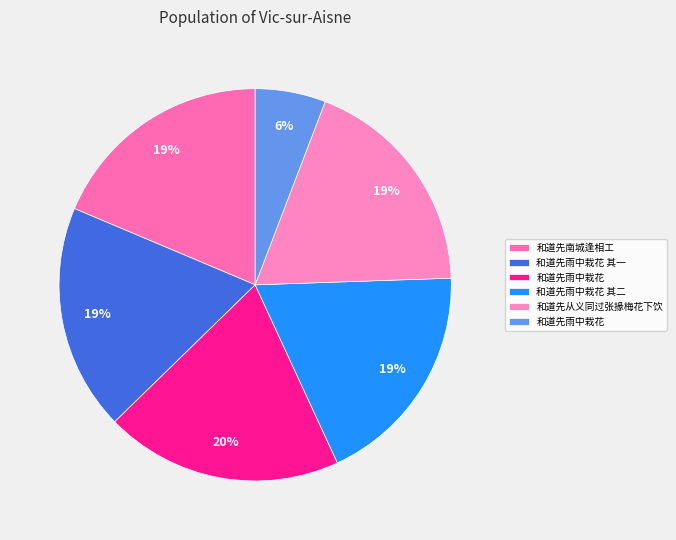

Rank the categories by value from lowest to highest.

和道先雨中栽花, 和道先从义同过张掾梅花下饮, 和道先南城逢相工, 和道先雨中栽花 其一, 和道先雨中栽花 其二, 和道先雨中栽花